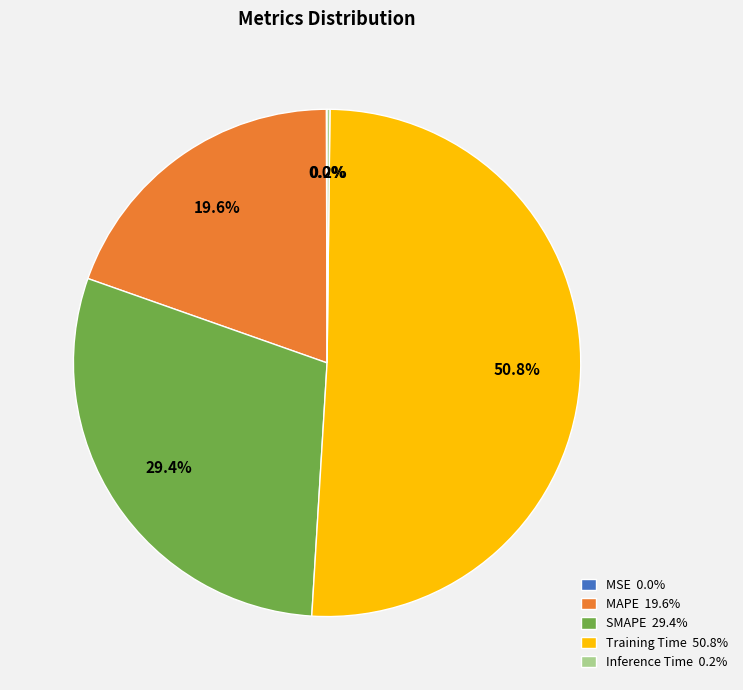

What is the majority slice?

Training Time